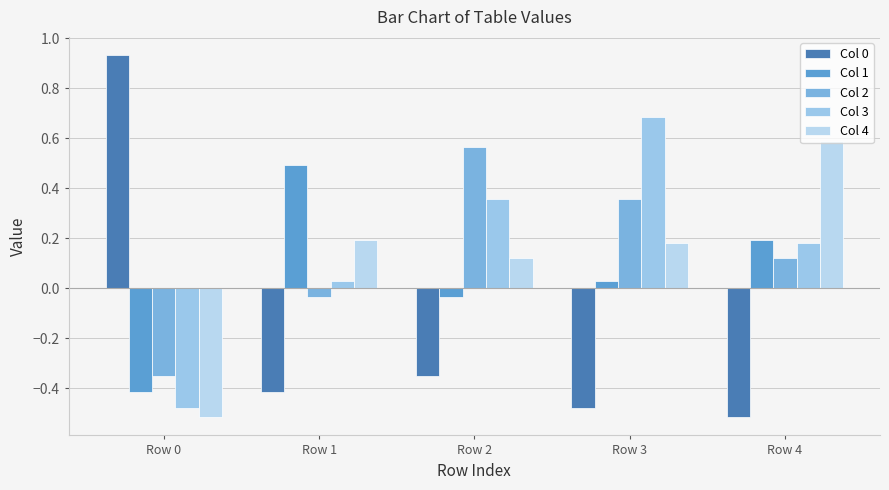

Is it true that Col 2 equals 0.2 at Row 2?

False